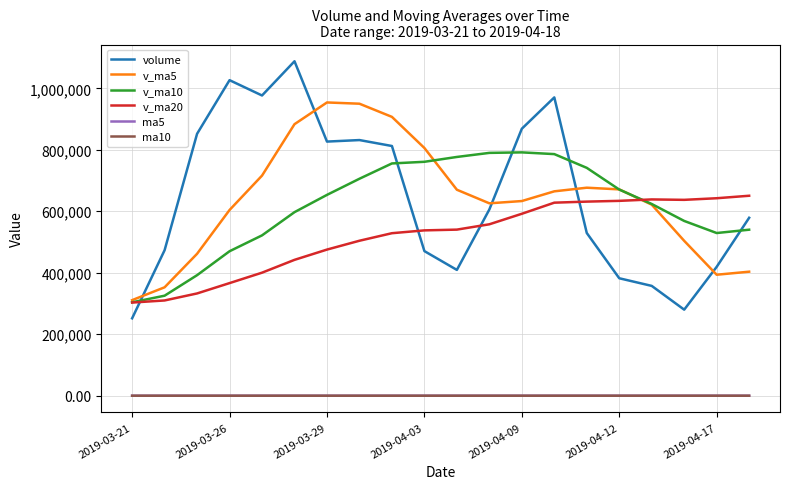

What is the maximum value for v_ma5?

954056.5